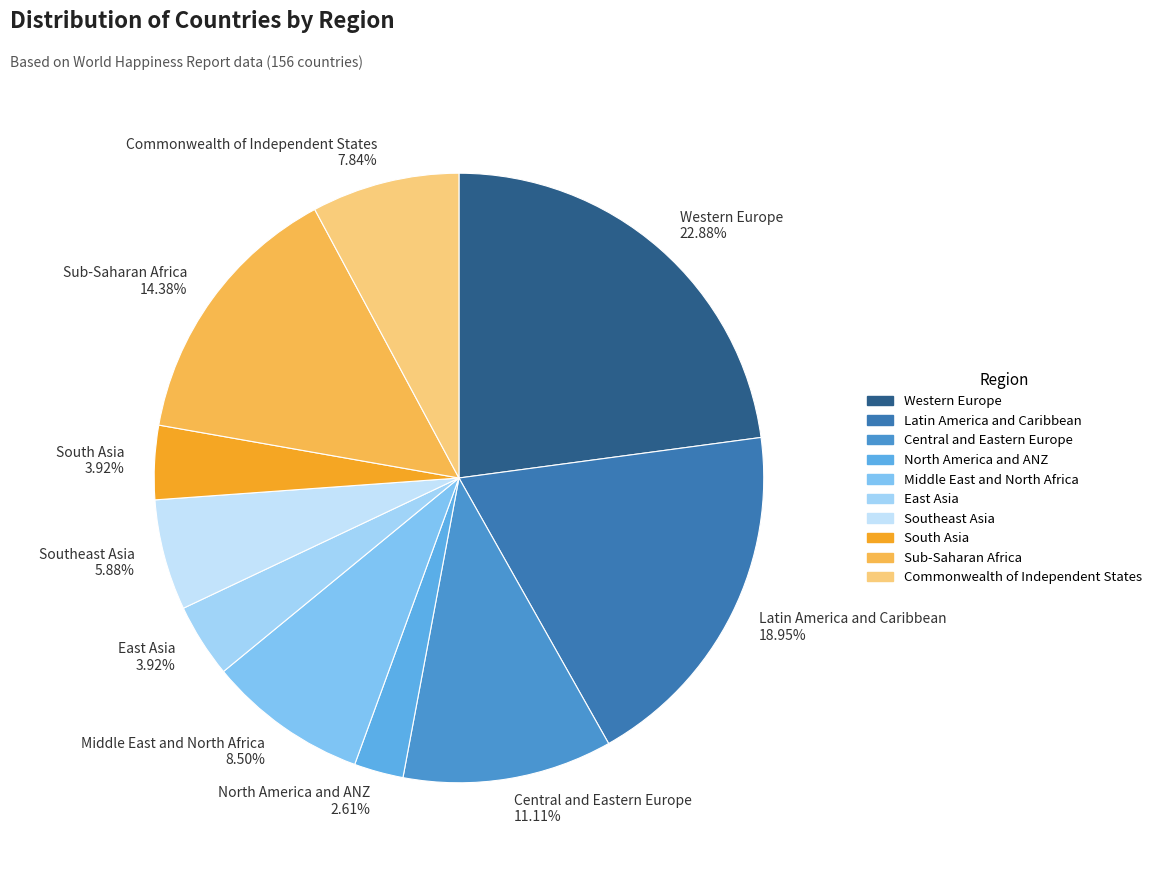

Is it true that North America and ANZ is 9% of the pie?

False